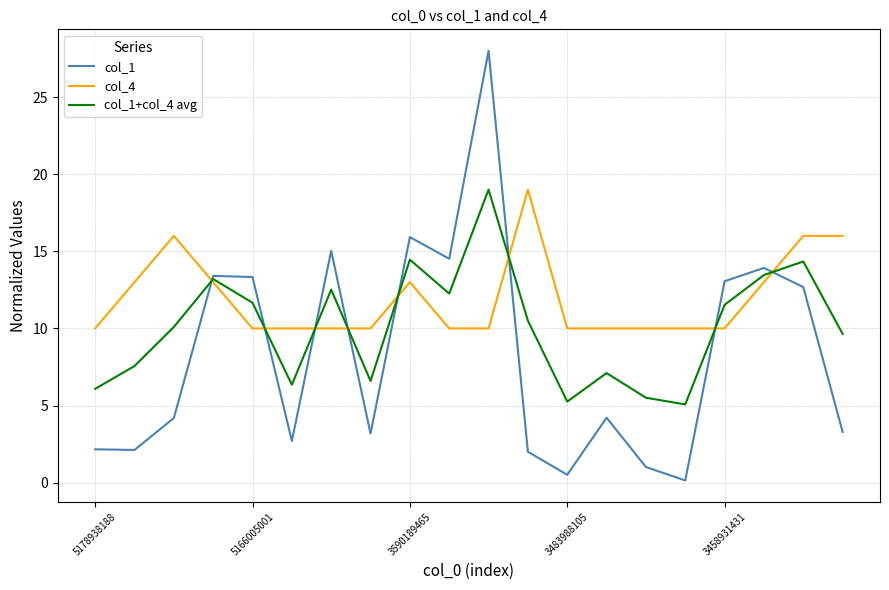

True or false: col_1+col_4 avg and col_4 intersect in this chart.

True